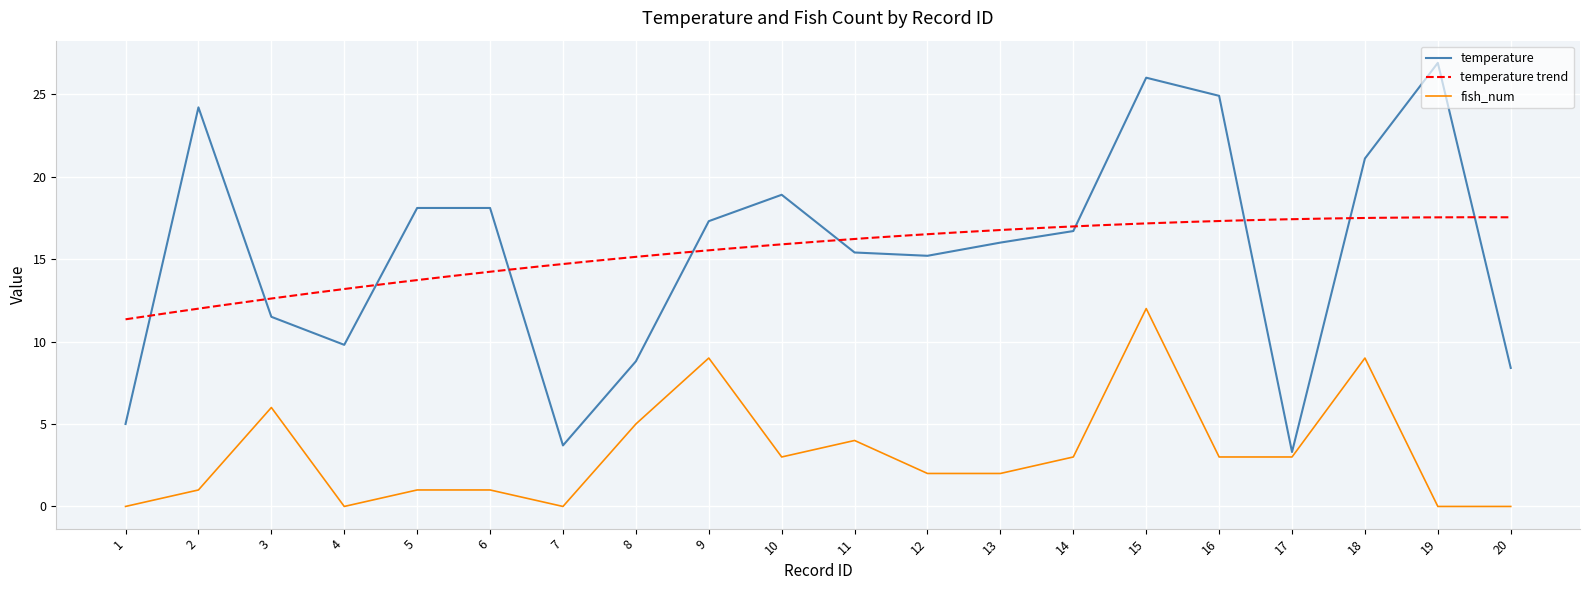

Reading left to right, transcribe all the data shown in this chart.

temperature: 1=5.0	2=24.2	3=11.5	4=9.8	5=18.1	6=18.1	7=3.7	8=8.8	9=17.3	10=18.9	11=15.4	12=15.2	13=16.0	14=16.7	15=26.0	16=24.9	17=3.3	18=21.1	19=26.9	20=8.4
fish_num: 1=0.0	2=1.0	3=6.0	4=0.0	5=1.0	6=1.0	7=0.0	8=5.0	9=9.0	10=3.0	11=4.0	12=2.0	13=2.0	14=3.0	15=12.0	16=3.0	17=3.0	18=9.0	19=0.0	20=0.0